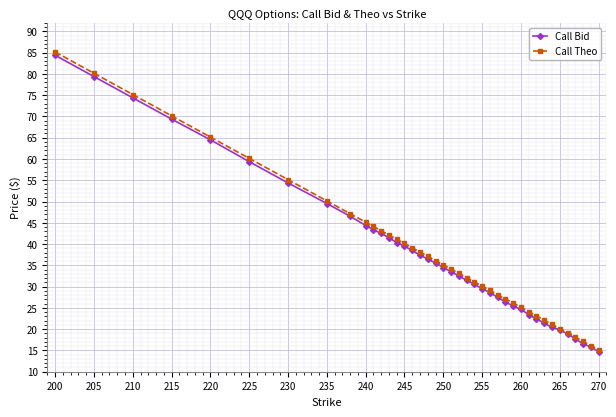

What is the value of the Call Theo point at the 31st from the left?

24.1